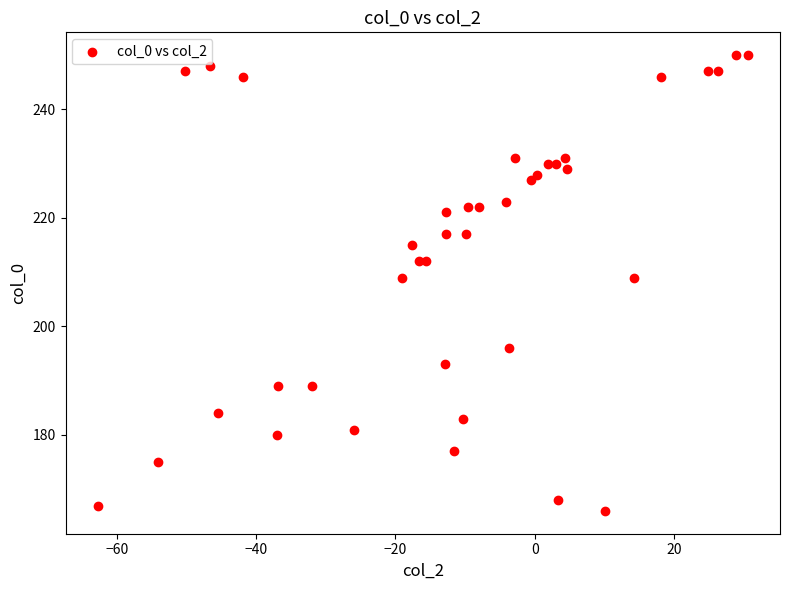

What is the range of Y values (max minus min)?

84